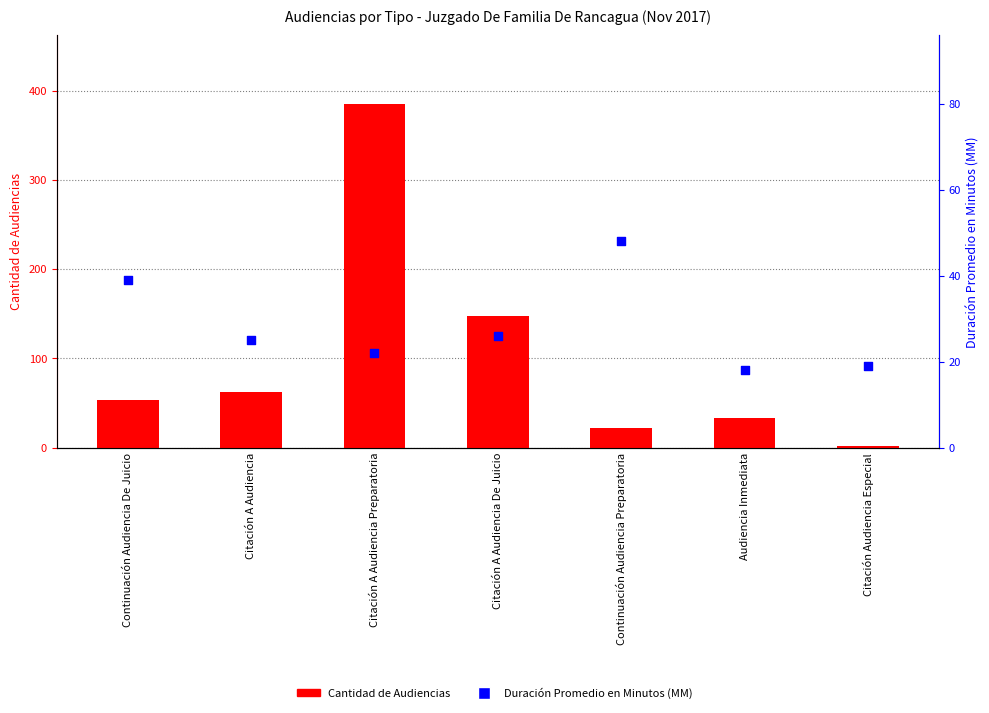

At how many categories does at least one series exceed 132?

2